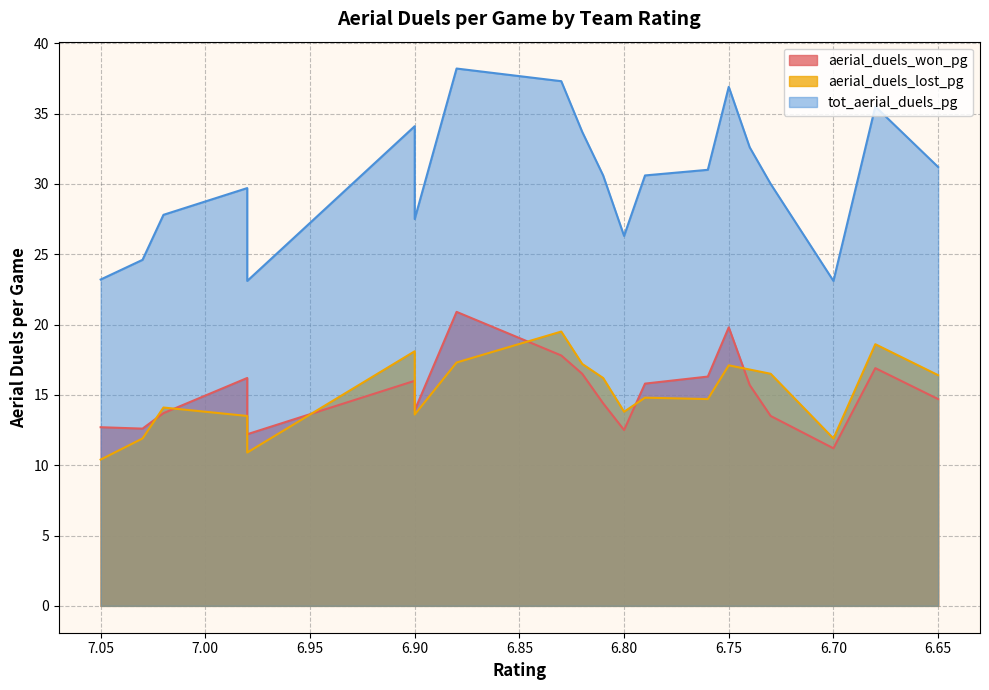

Reading left to right, what are all the values shown in this chart?

aerial_duels_won_pg: 12.7	12.6	13.7	12.2	16.2	13.9	16.0	20.9	17.8	16.5	14.4	12.5	15.8	16.3	19.8	15.7	13.5	11.2	16.9	14.7
aerial_duels_lost_pg: 10.4	11.9	14.1	10.9	13.5	13.6	18.1	17.3	19.5	17.2	16.2	13.8	14.8	14.7	17.1	16.8	16.5	11.9	18.6	16.4
tot_aerial_duels_pg: 23.2	24.6	27.8	23.1	29.7	27.5	34.1	38.2	37.3	33.7	30.6	26.3	30.6	31.0	36.9	32.6	30.0	23.1	35.5	31.2